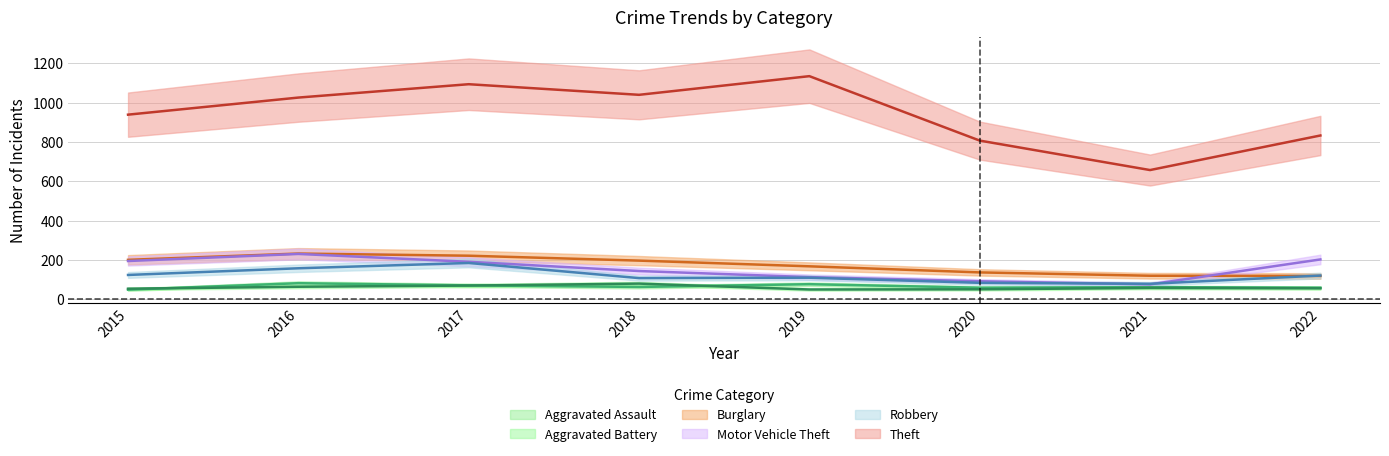

Between 2015 and 2017, which series saw the biggest shift?

Theft